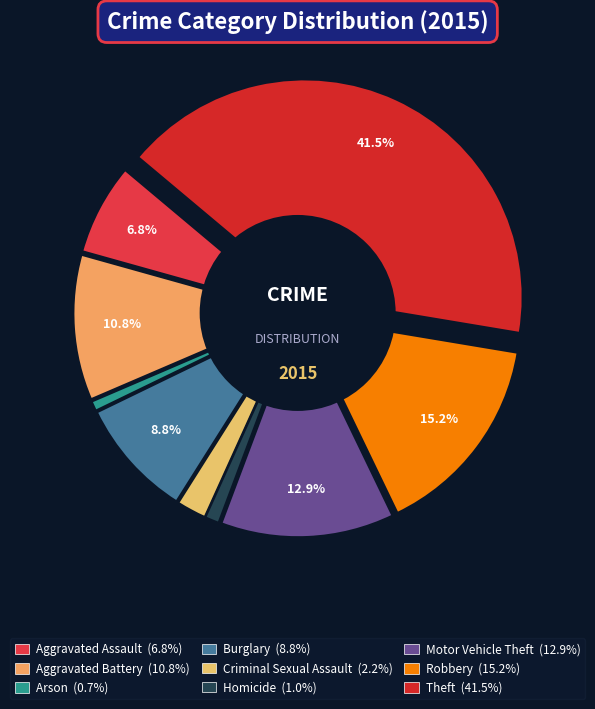

Is there any slice that represents more than half of the pie?

No